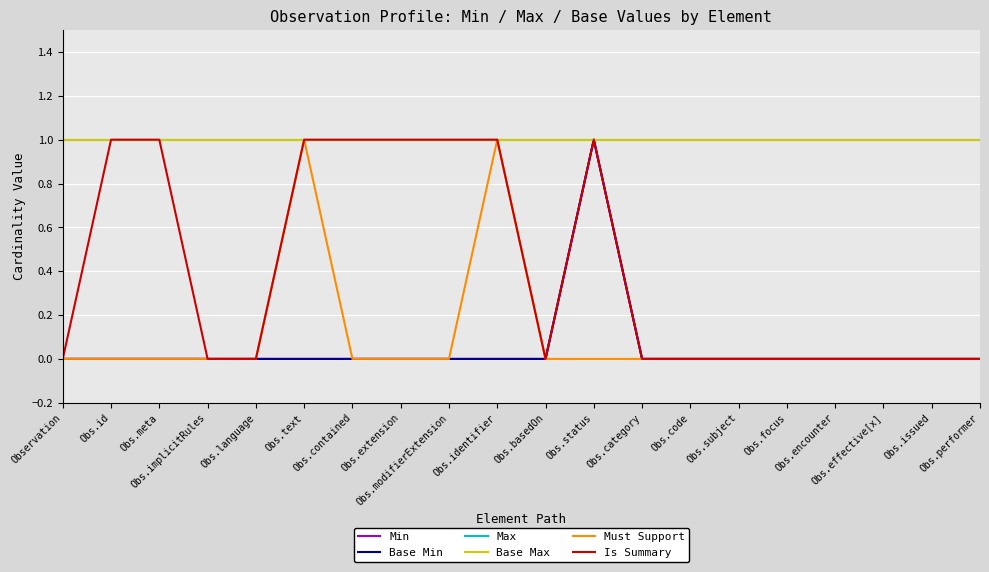

Which series has the largest total across all categories?

Max